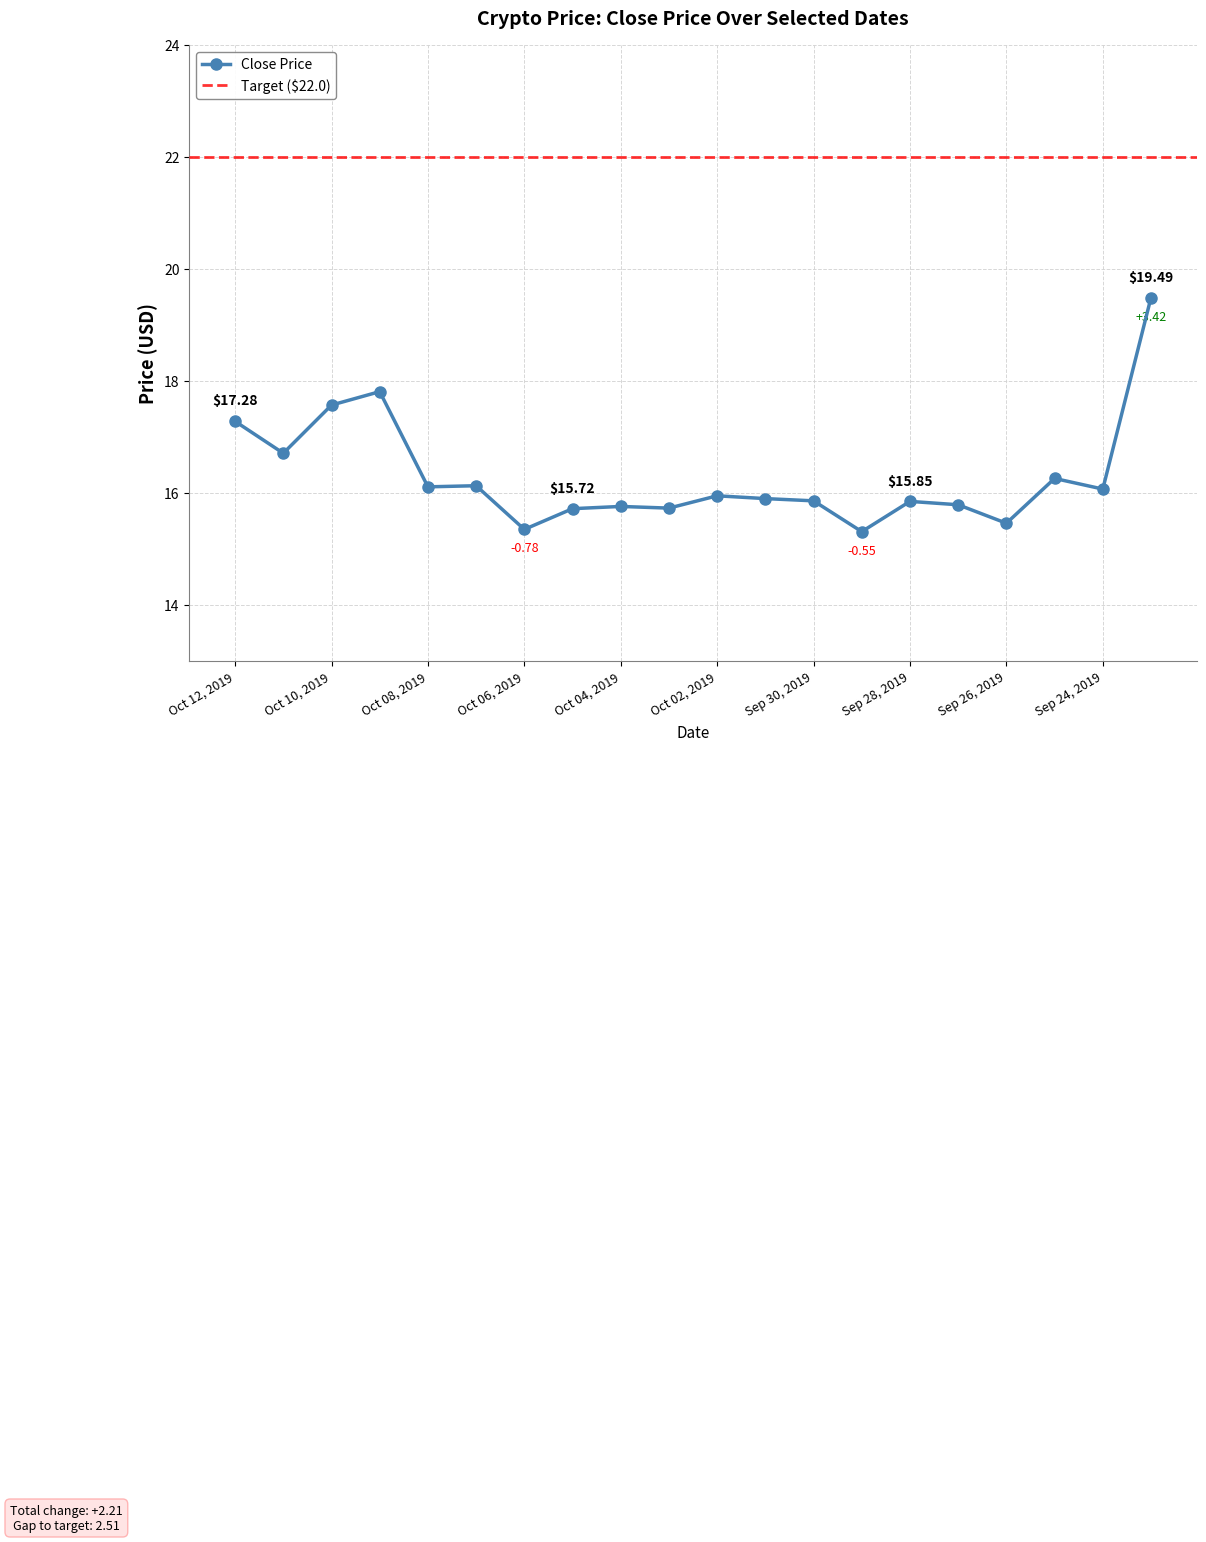

Is it true that the value at Oct 01, 2019 is 3.5?

False